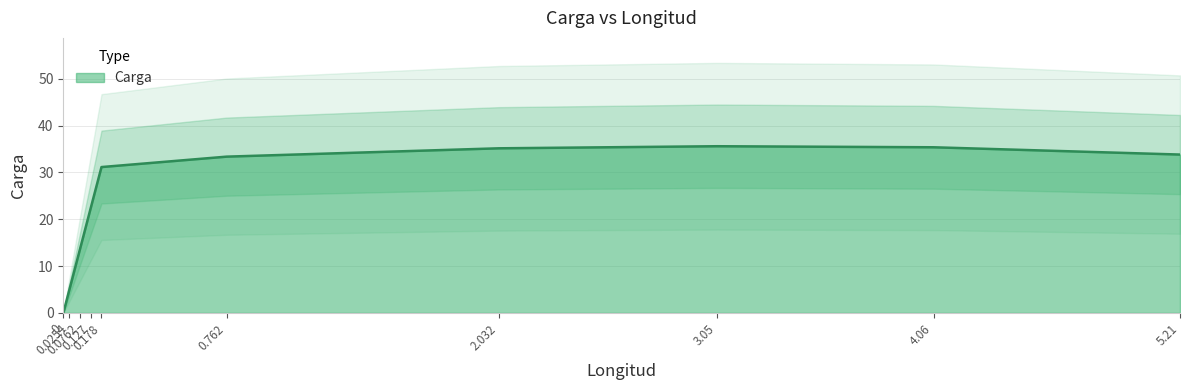

What is the sum of the values at 0.0762 and 0.0254?

17.8